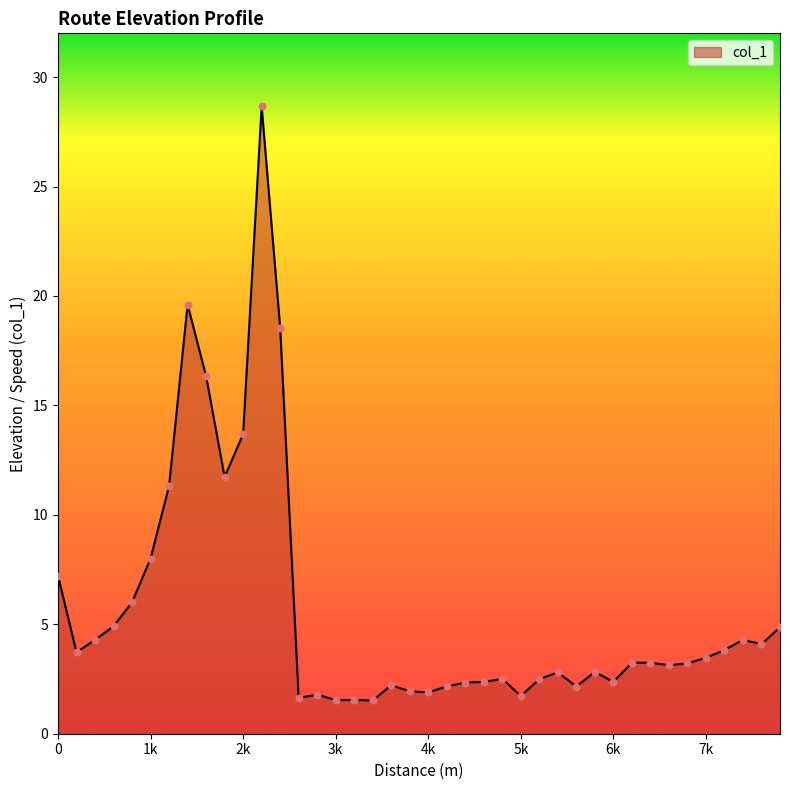

What is the greatest value displayed?

28.7